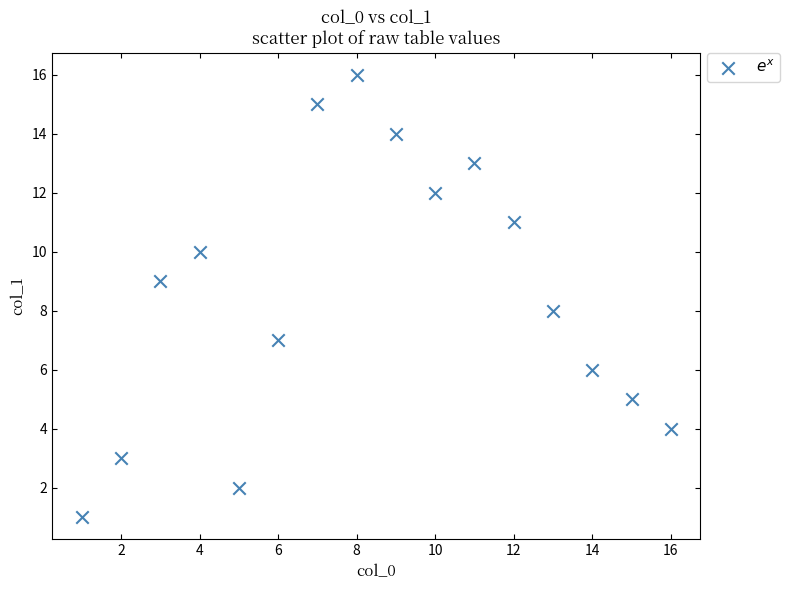

What is the range of X values (max minus min)?

15